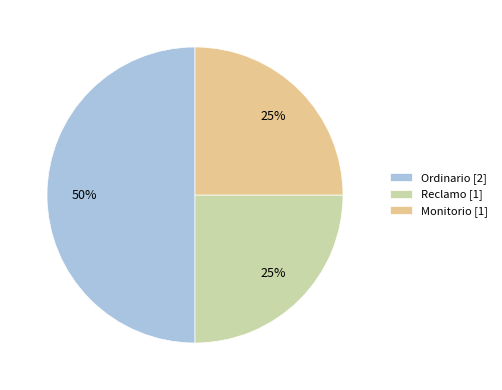

Which category has the biggest portion of the pie?

Ordinario